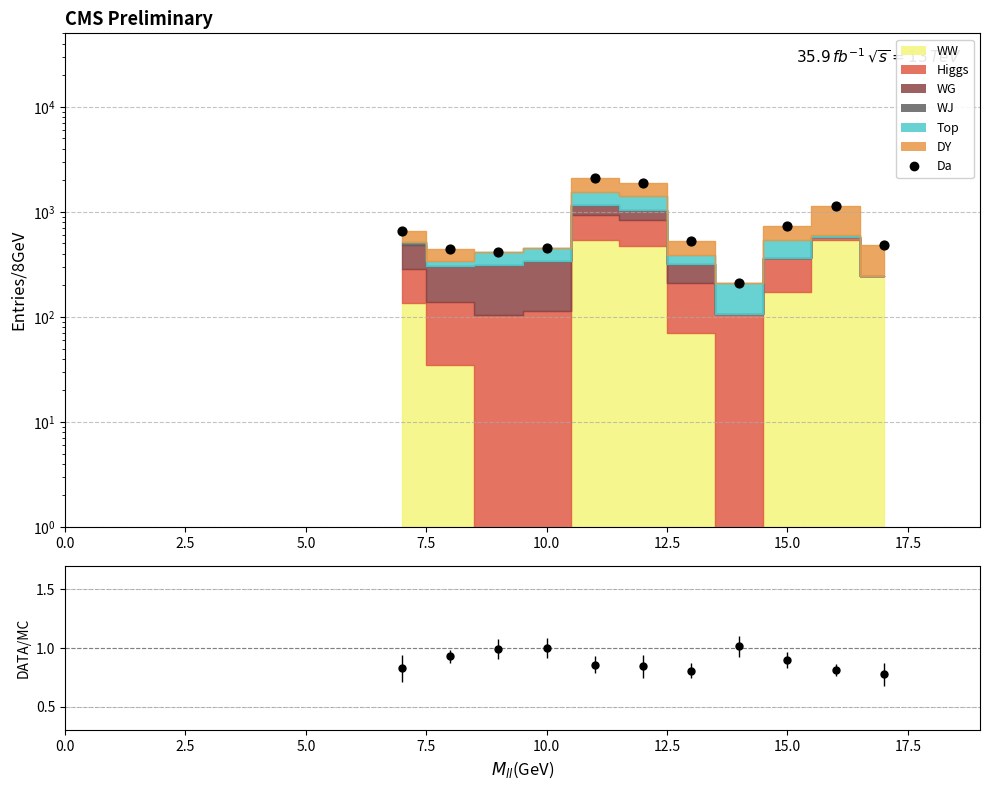

What is the ratio of the value at 17.5 to the value at 10?

0.4